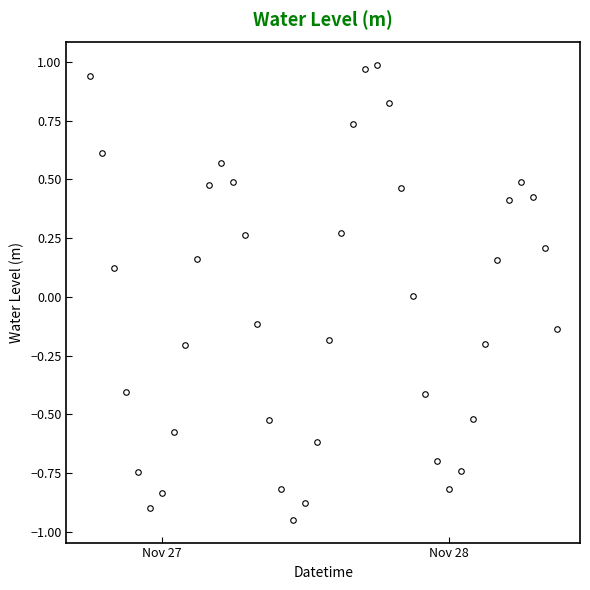

What is the difference between the second highest and second lowest values?

1.9